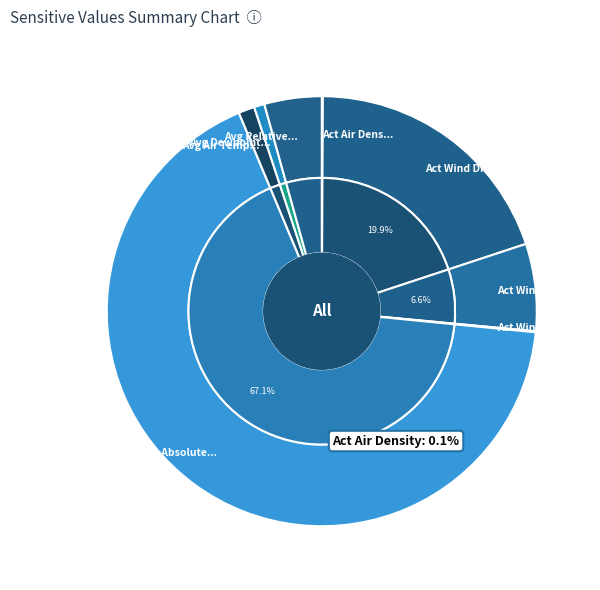

How many slices are in this pie chart?

10